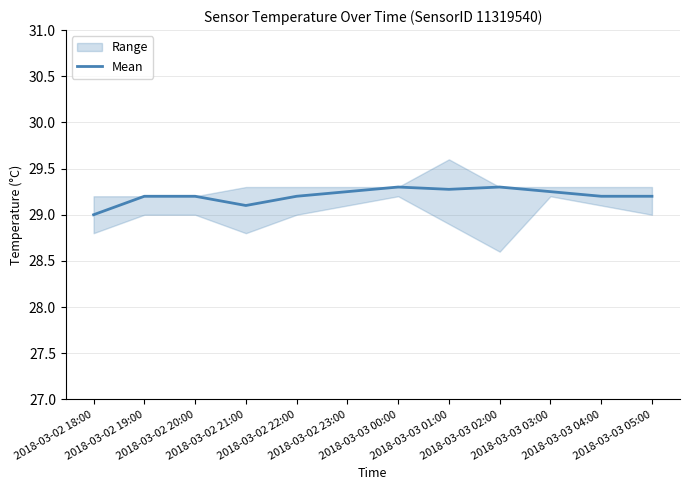

At which label is the value closest to 29?

2018-03-02 18:00